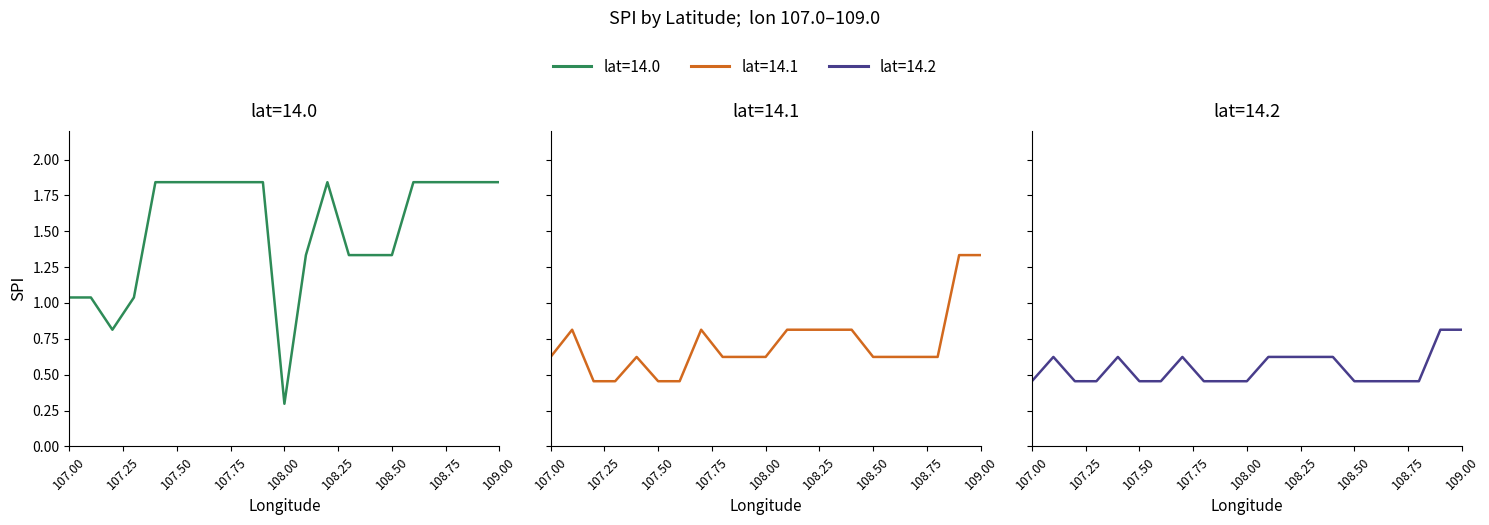

How many lines are shown in the chart?

3